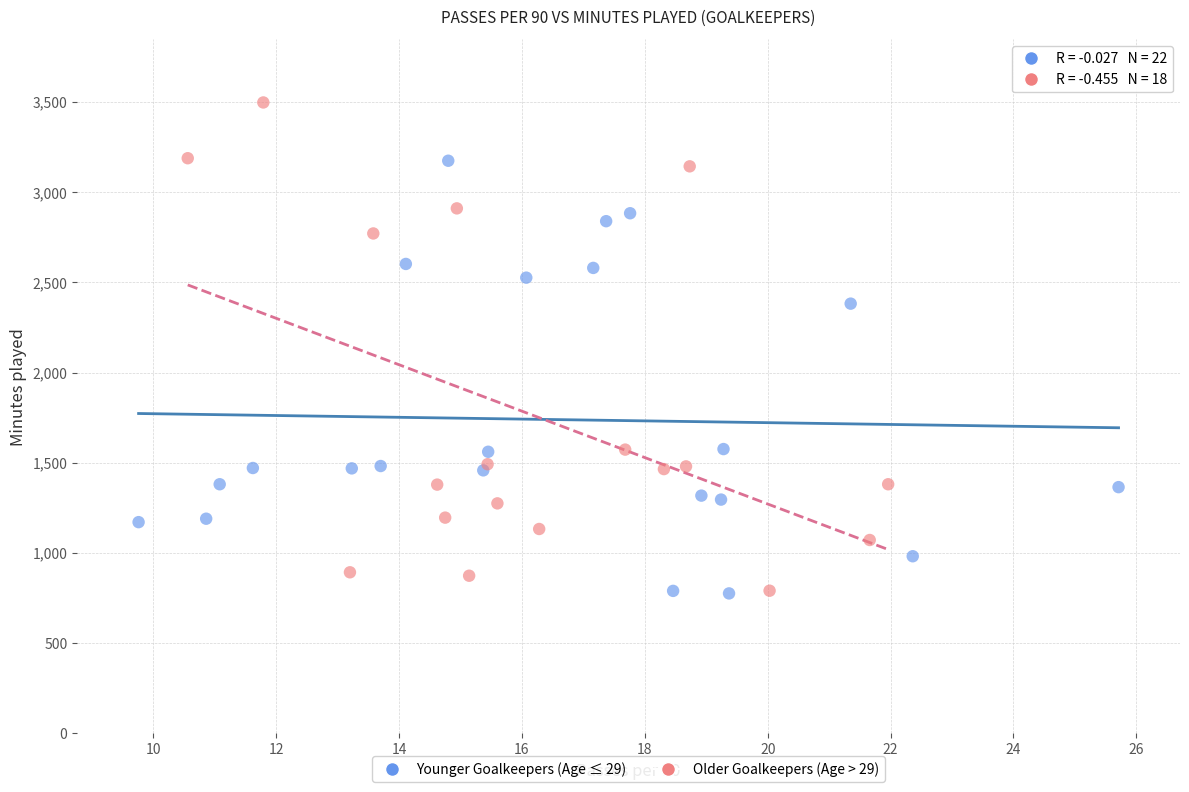

Which series contains the highest Y value?

Older Goalkeepers (Age > 29)